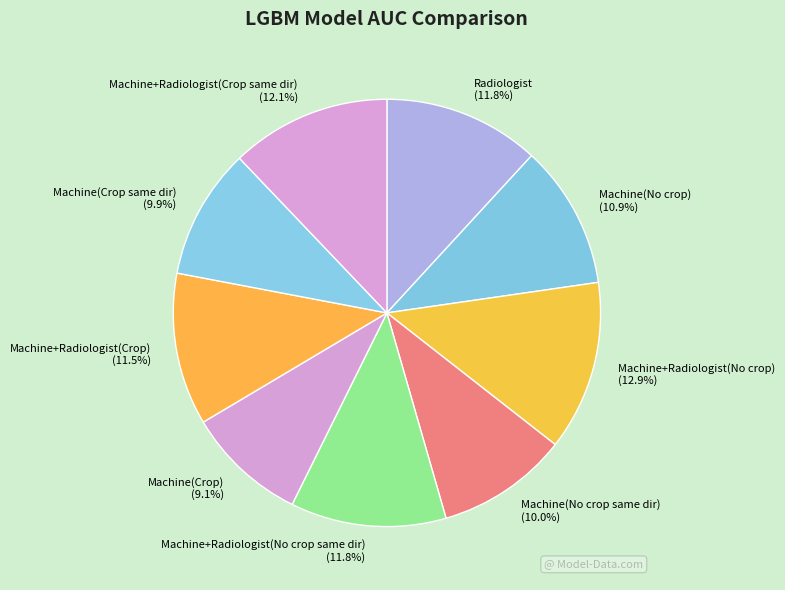

Which category has the biggest portion of the pie?

Machine+Radiologist(No crop)